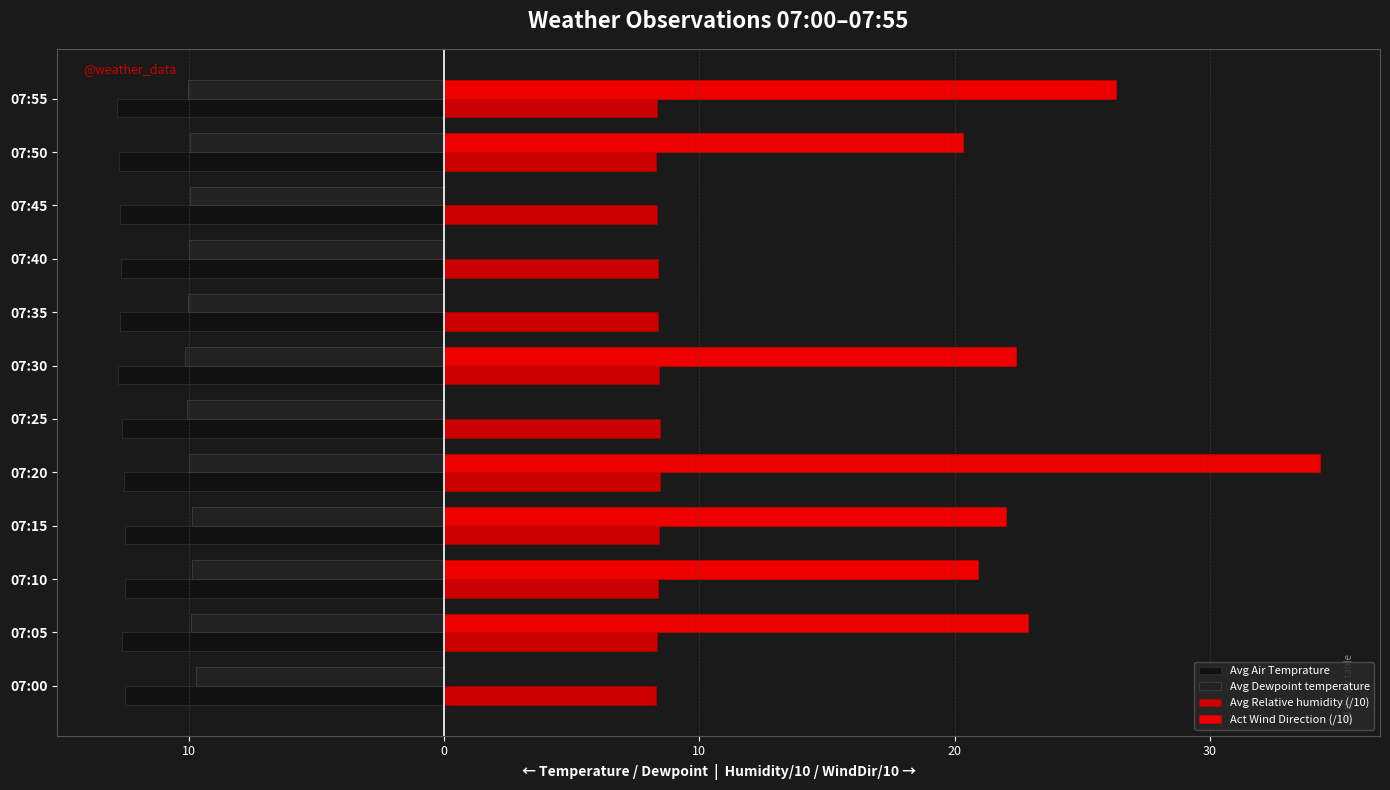

How many bars are there in total?

48